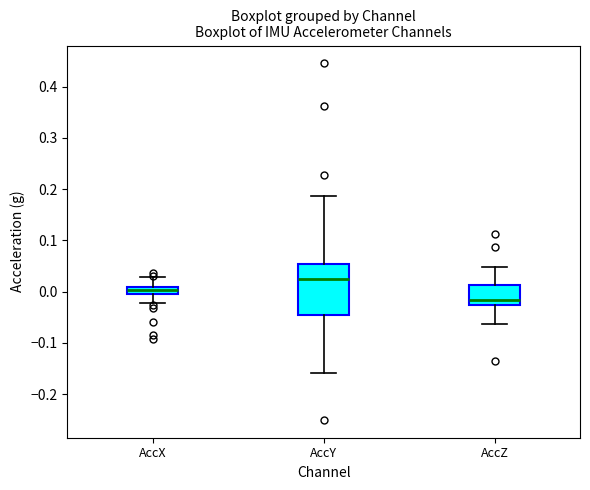

Where does the lower whisker of the box for AccZ end on the y-axis? The values are not printed on the chart, so give them approximately, as read against the axis.

-0.06